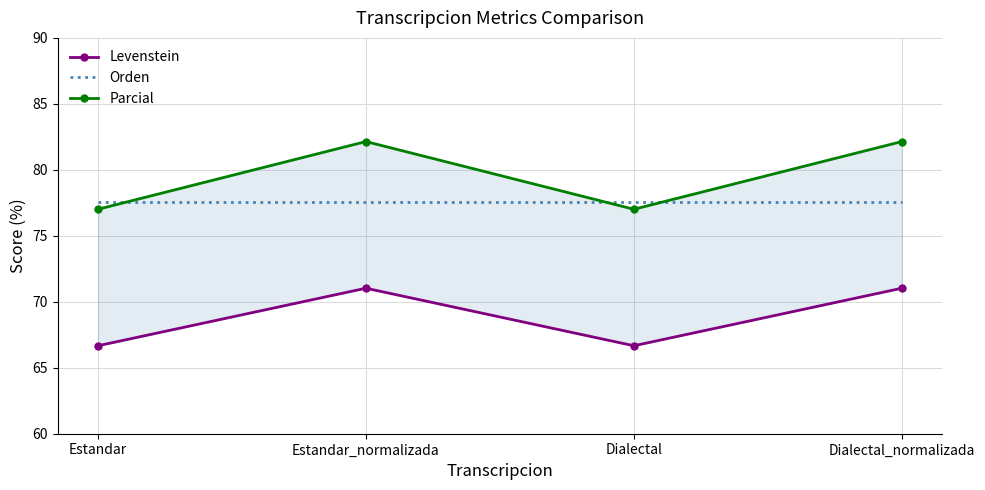

What is the total value across all series at Estandar_normalizada?

230.8